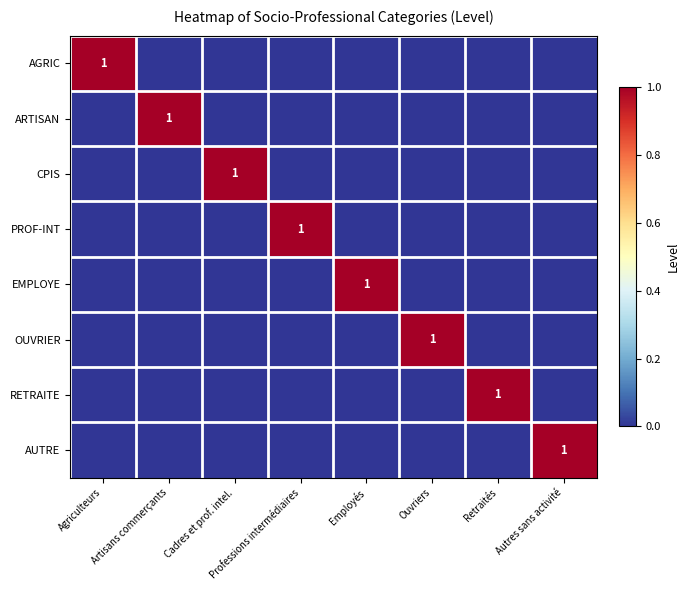

Count the CPIS values in the range 0 to 1.

8